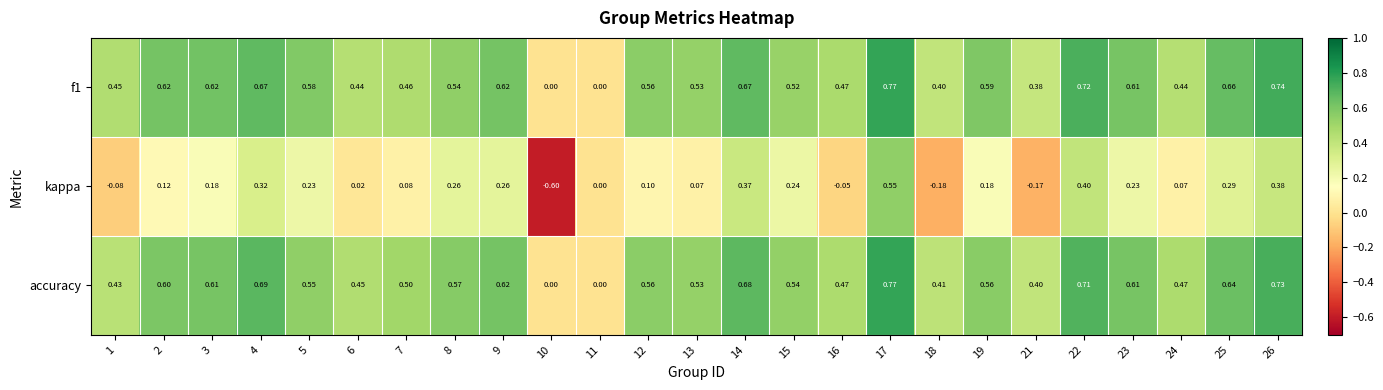

What is the total value across all series at 14?

1.7